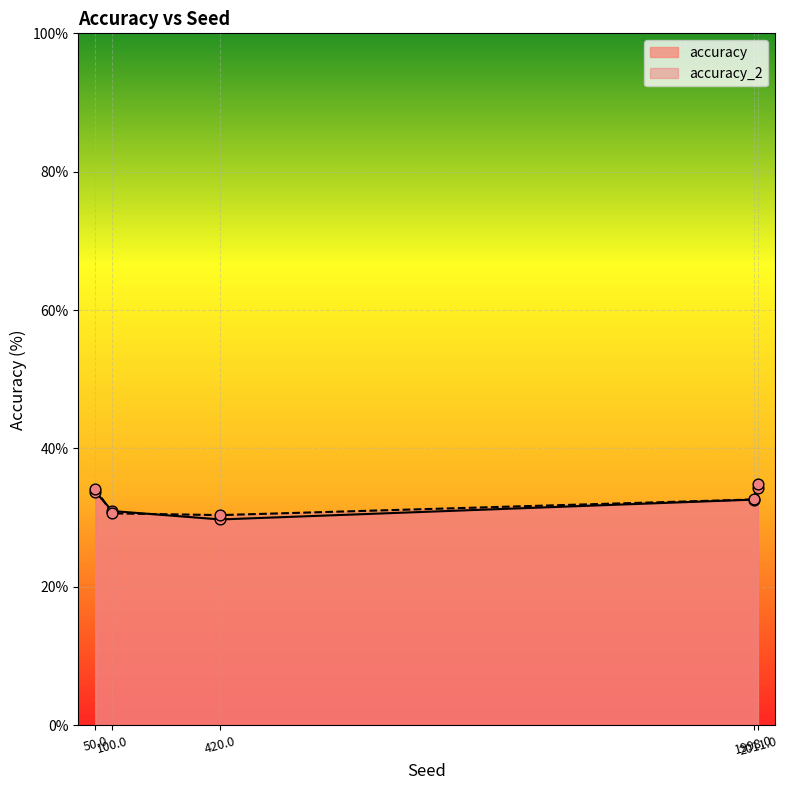

Is the value of accuracy at 50.0 greater than the value of accuracy_2 at 420.0?

Yes